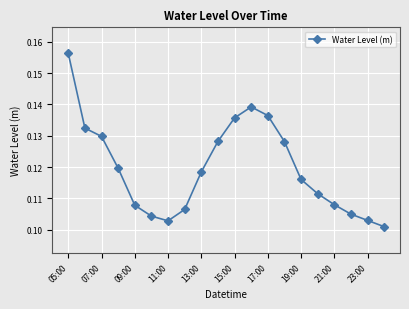

How many values are between 0 and 1?

20